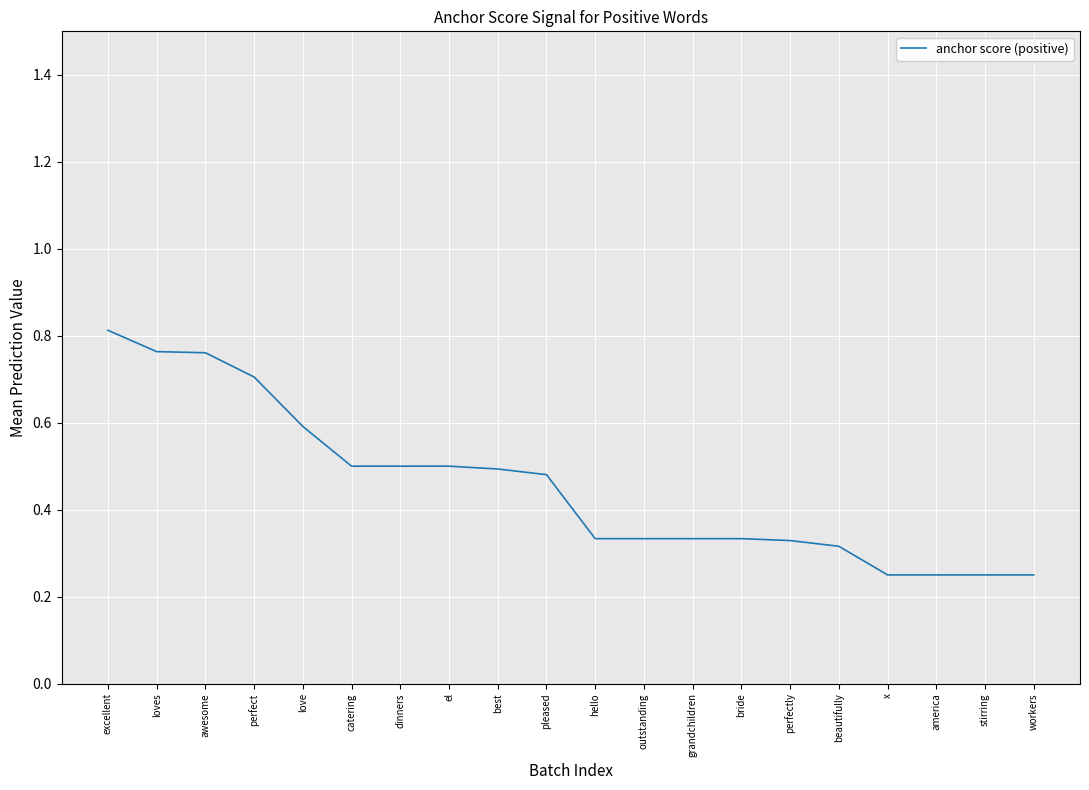

Which category has the highest value across all series?

excellent